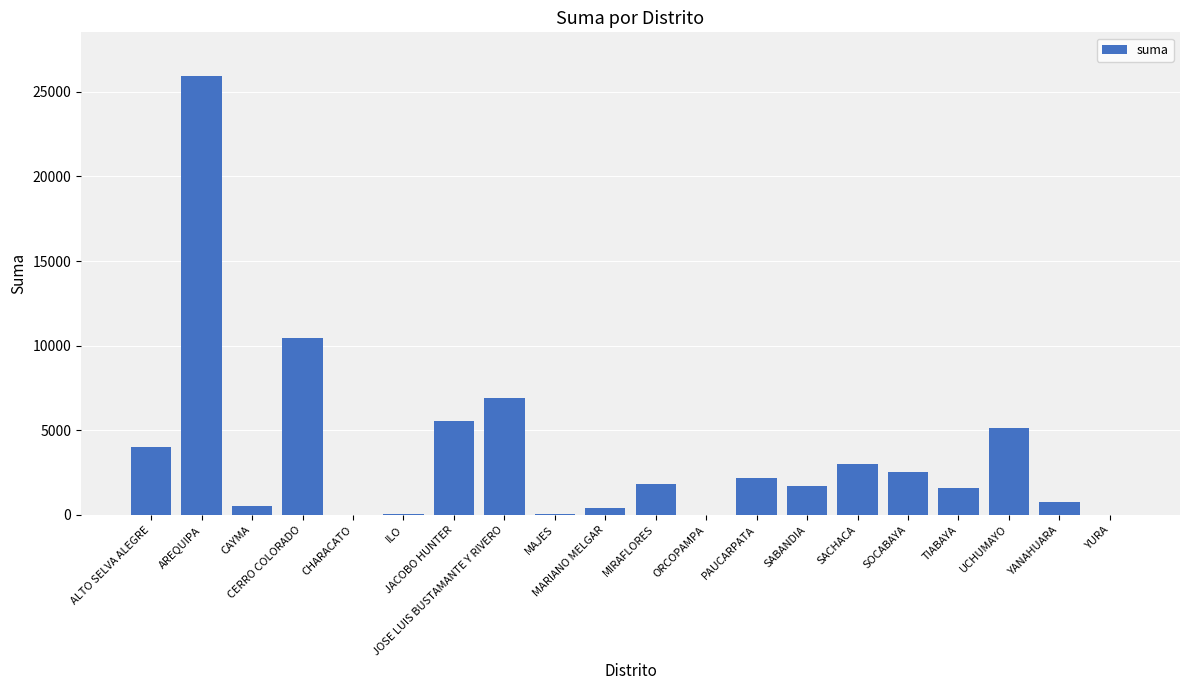

Rank the categories by value from highest to lowest.

AREQUIPA, CERRO COLORADO, JOSE LUIS BUSTAMANTE Y RIVERO, JACOBO HUNTER, UCHUMAYO, ALTO SELVA ALEGRE, SACHACA, SOCABAYA, PAUCARPATA, MIRAFLORES, SABANDIA, TIABAYA, YANAHUARA, CAYMA, MARIANO MELGAR, MAJES, ILO, CHARACATO, ORCOPAMPA, YURA